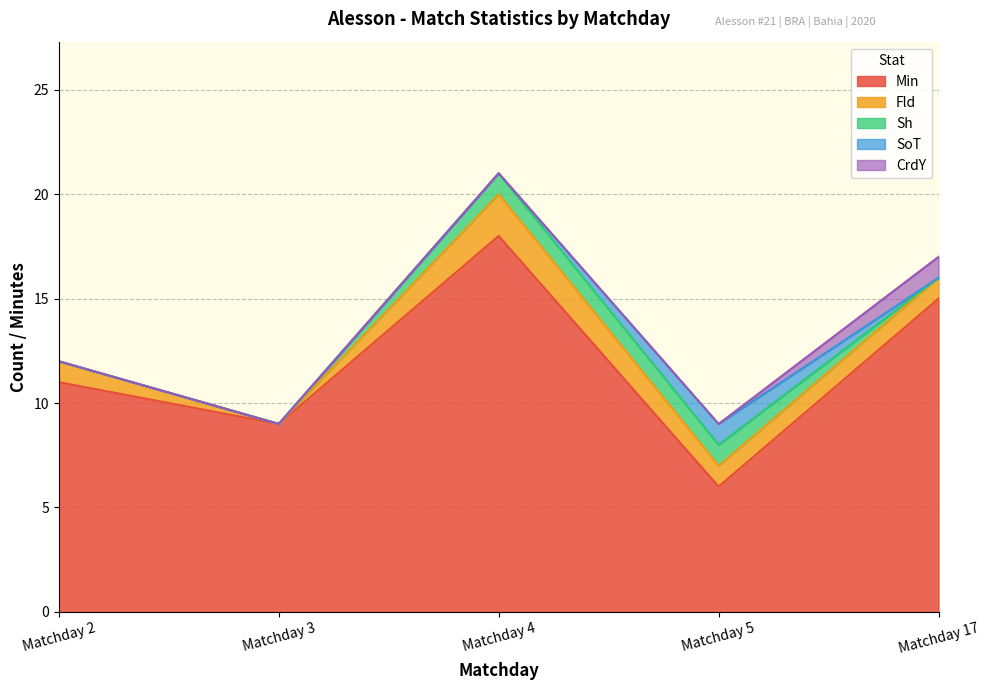

At which category is the sum across all series the highest?

Matchday 4